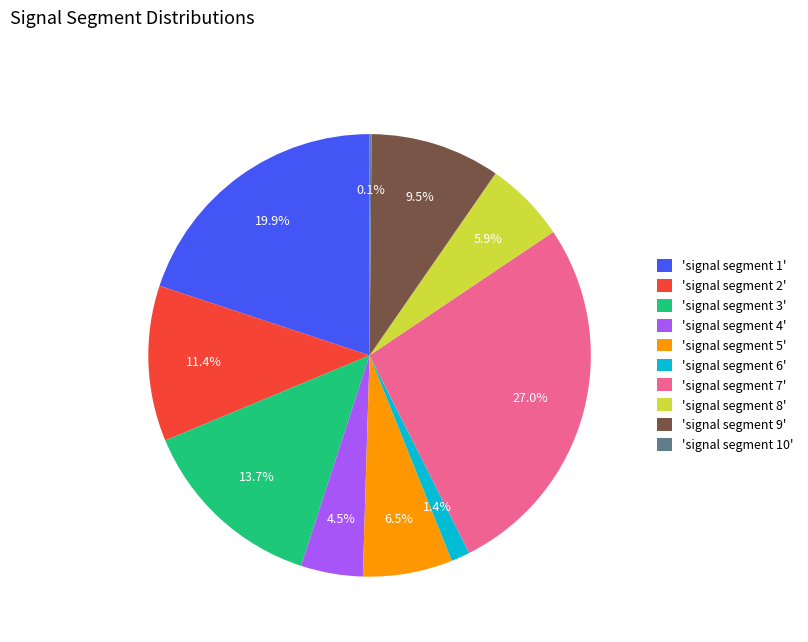

Is 'signal segment 3' the majority of the pie?

No